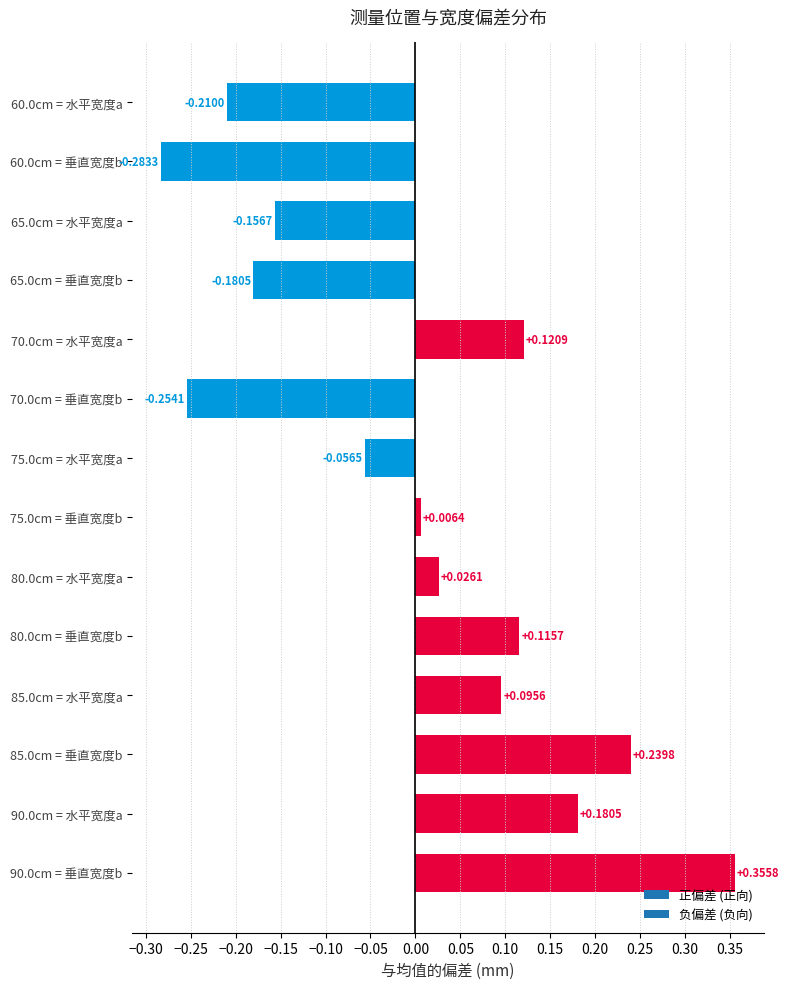

At which category does the chart reach its minimum across all series?

60.0cm = 垂直宽度b